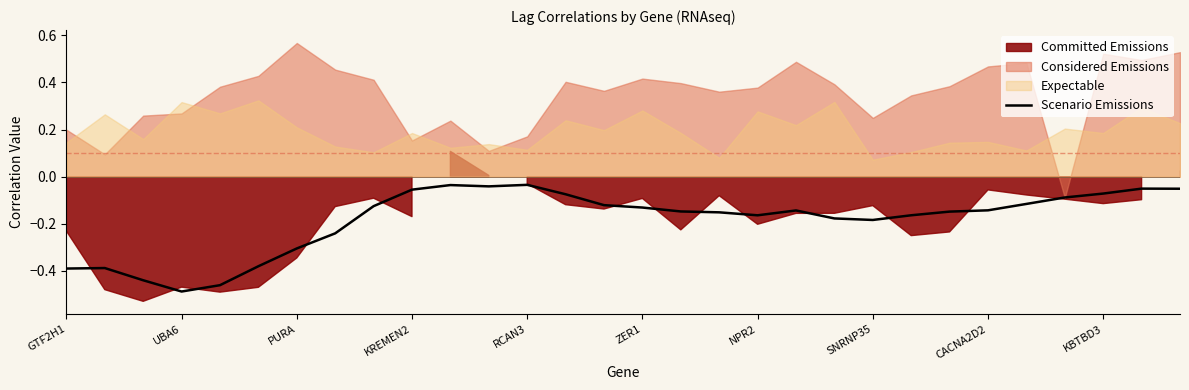

Which category has the lowest value in the Scenario Emissions series?

UBA6